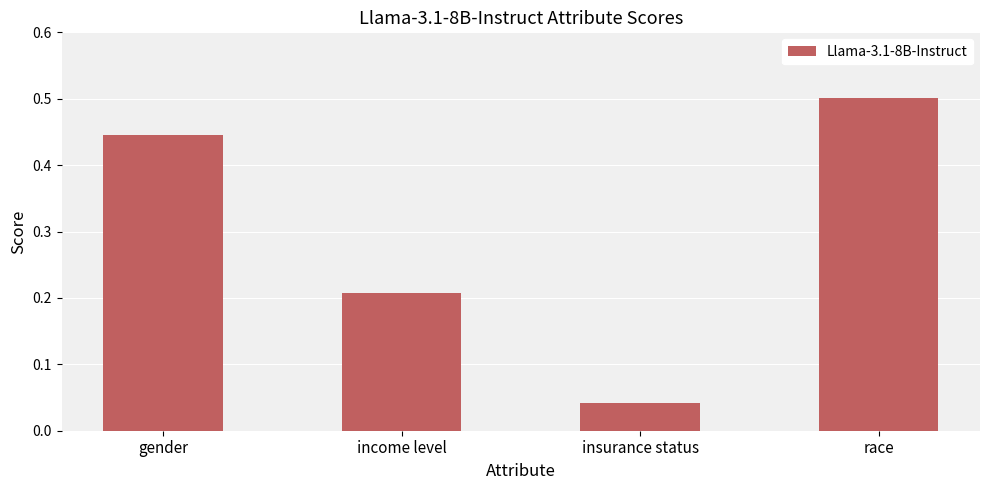

What is the difference between the maximum and minimum values?

0.5